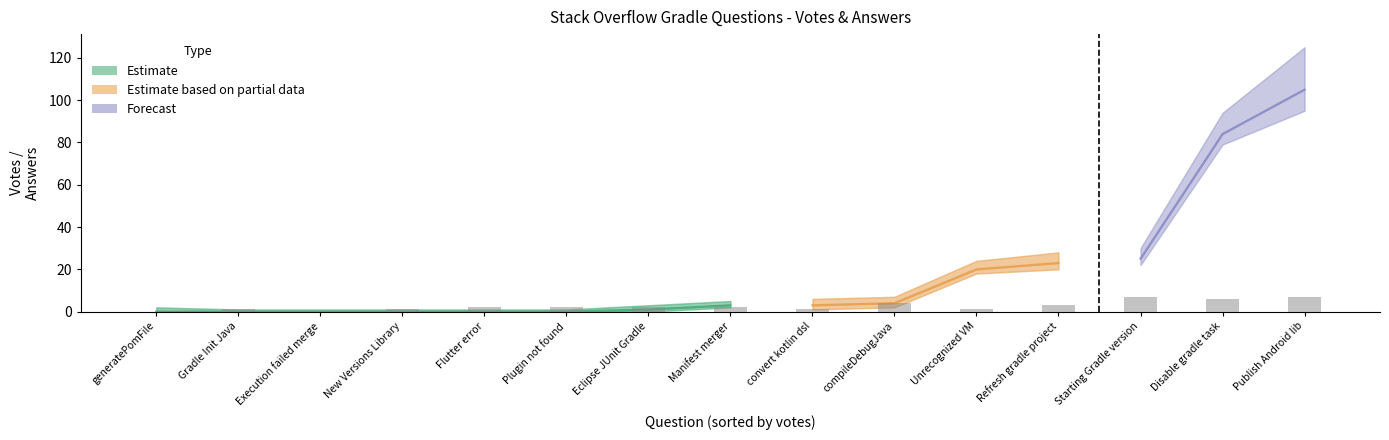

What is the difference between the second highest and minimum values in the votes series?

84.0